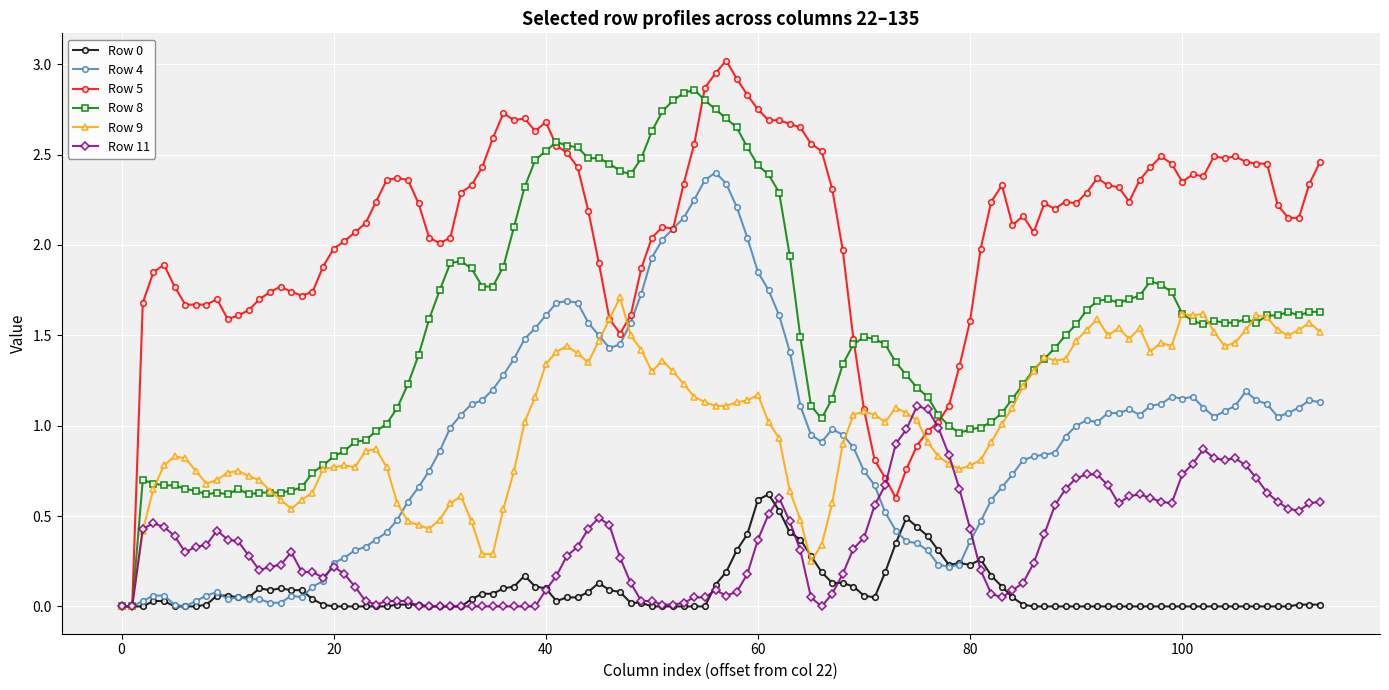

Which series has the largest total across all categories?

Row 5